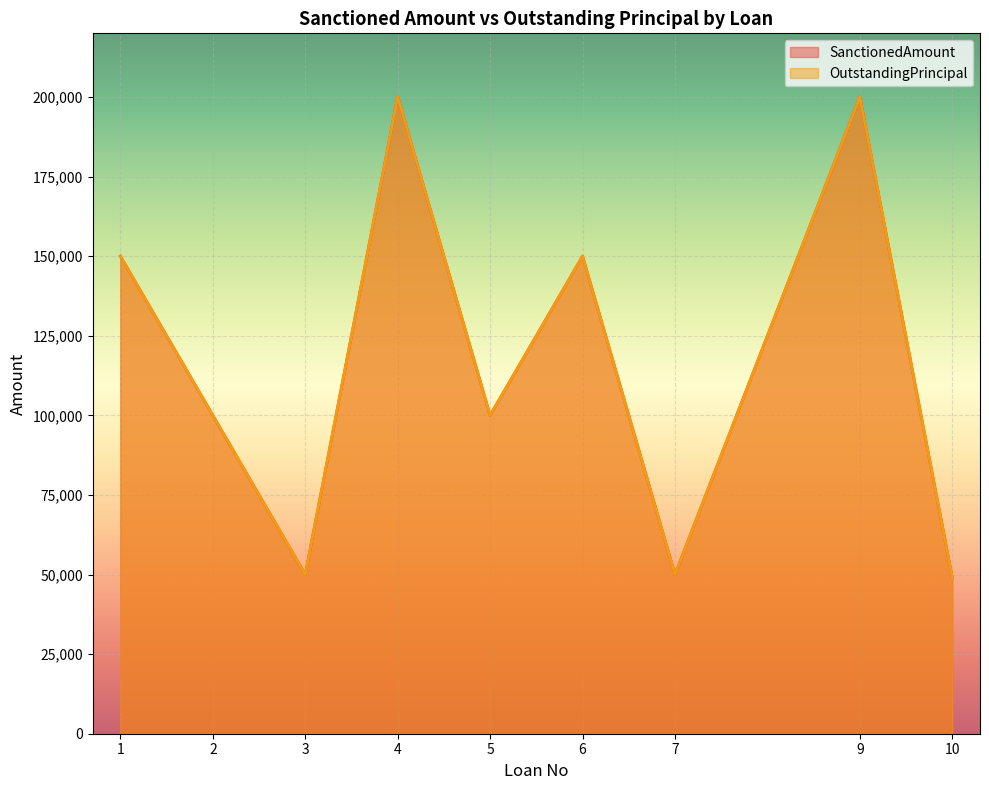

Does the chart display data point markers on the line(s)?

No